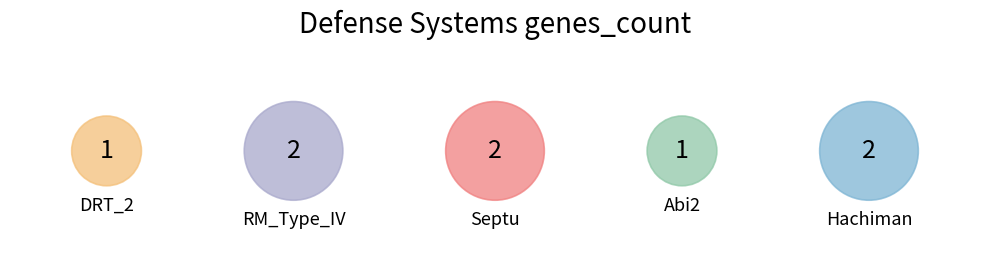

Combined, do Hachiman and Abi2 account for over 50%?

No